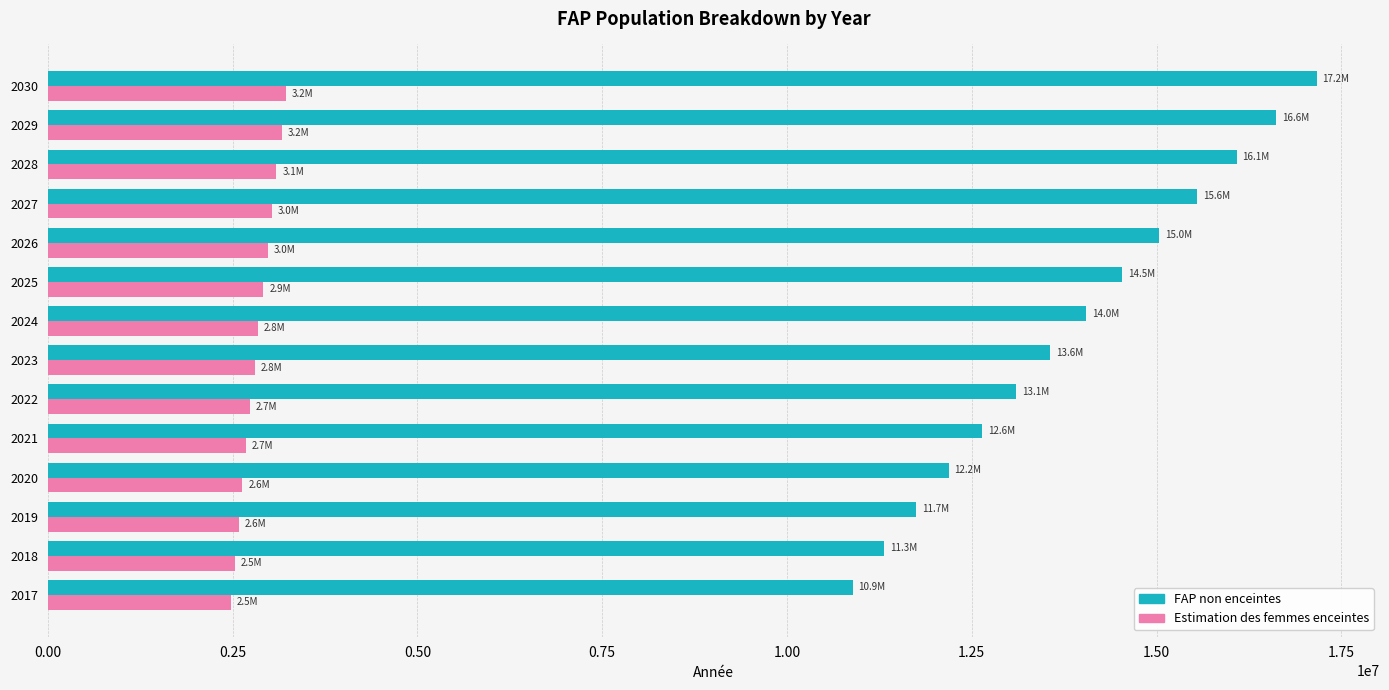

What is the total value across all series at 2028?

19174580.0